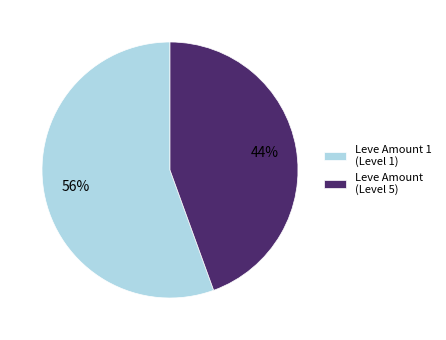

Does any single category account for the majority?

Yes